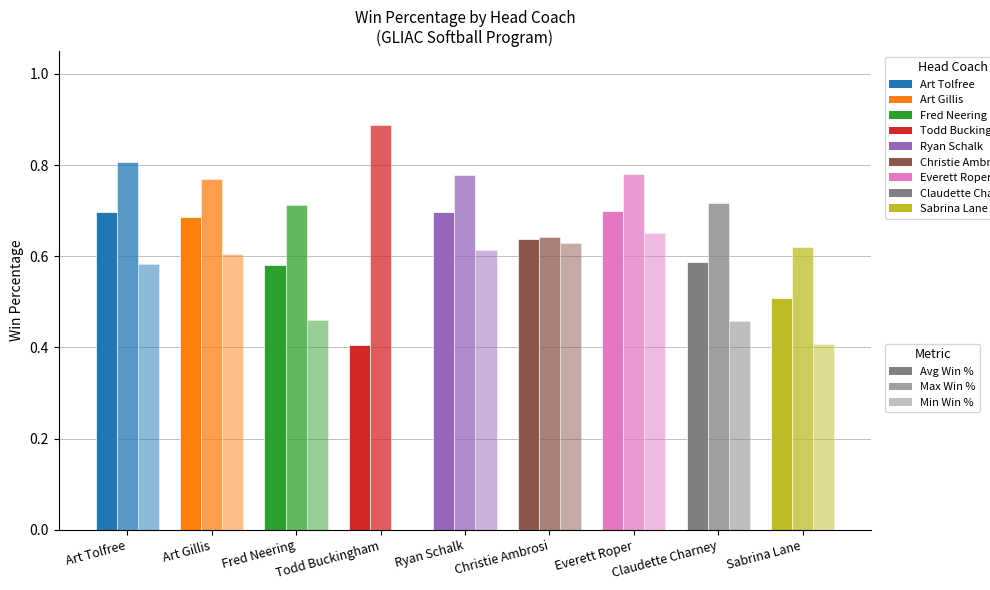

Does the chart contain stacked bars?

No